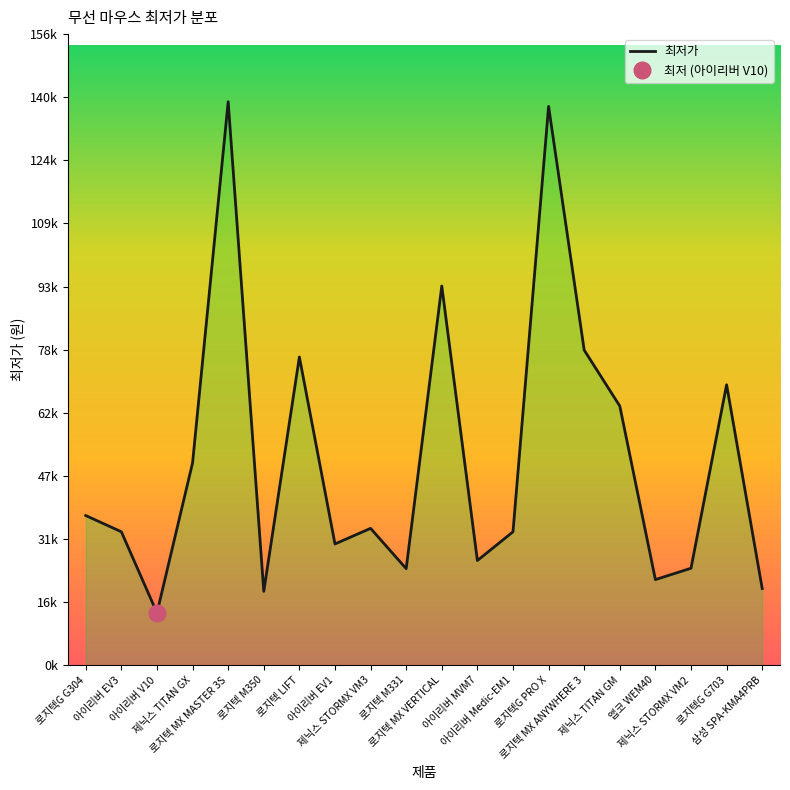

What is the smallest value displayed?

12890